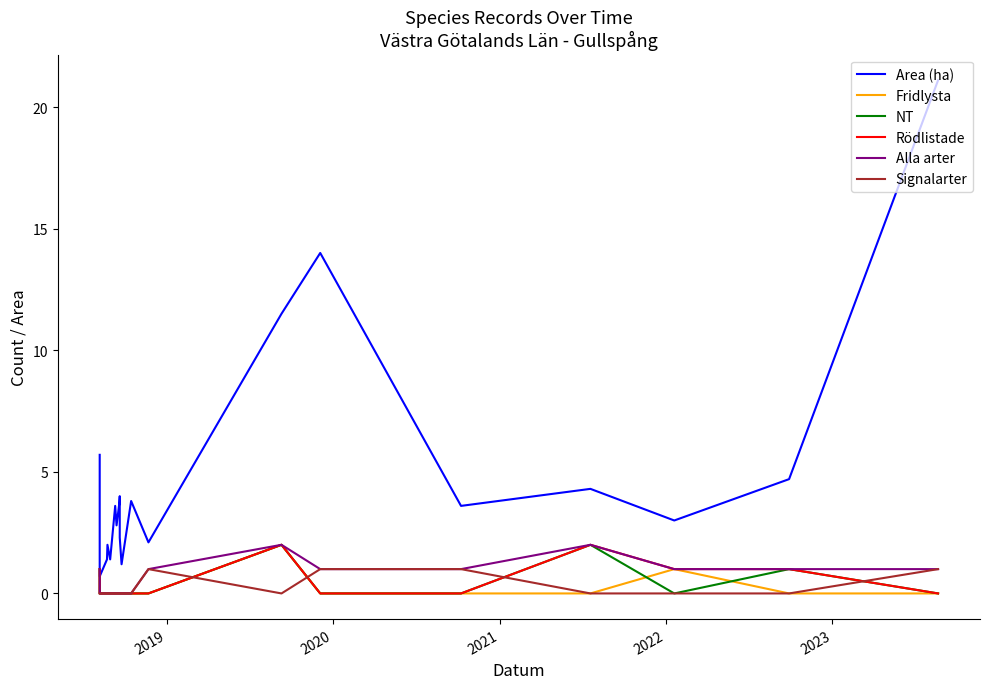

Which series has the widest spread of values?

Area (ha)